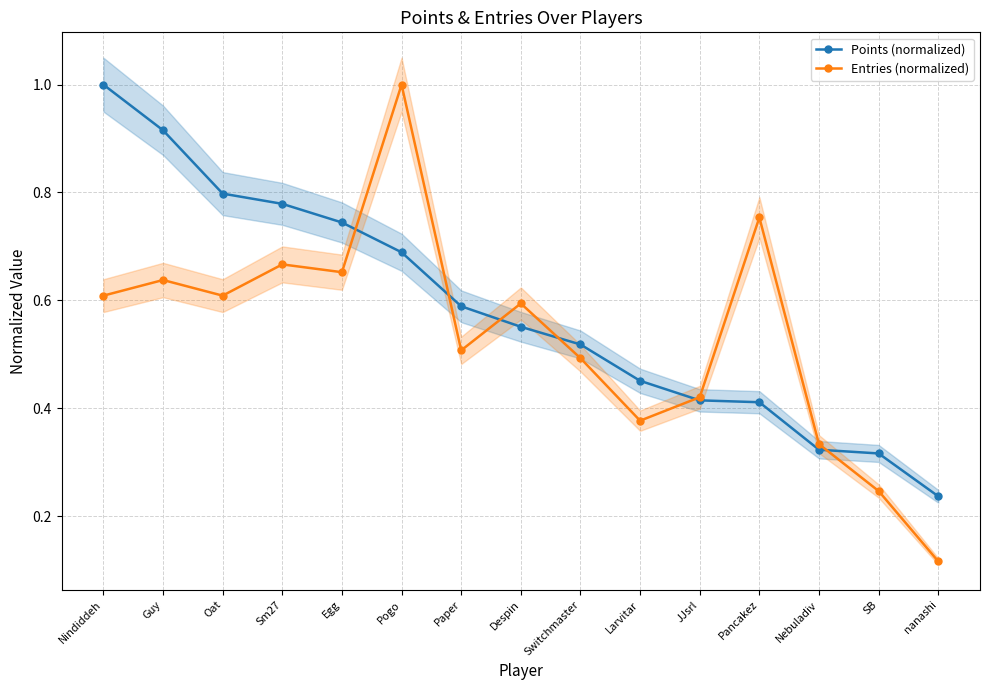

Which series changed the most between Paper and Larvitar?

Points (normalized)